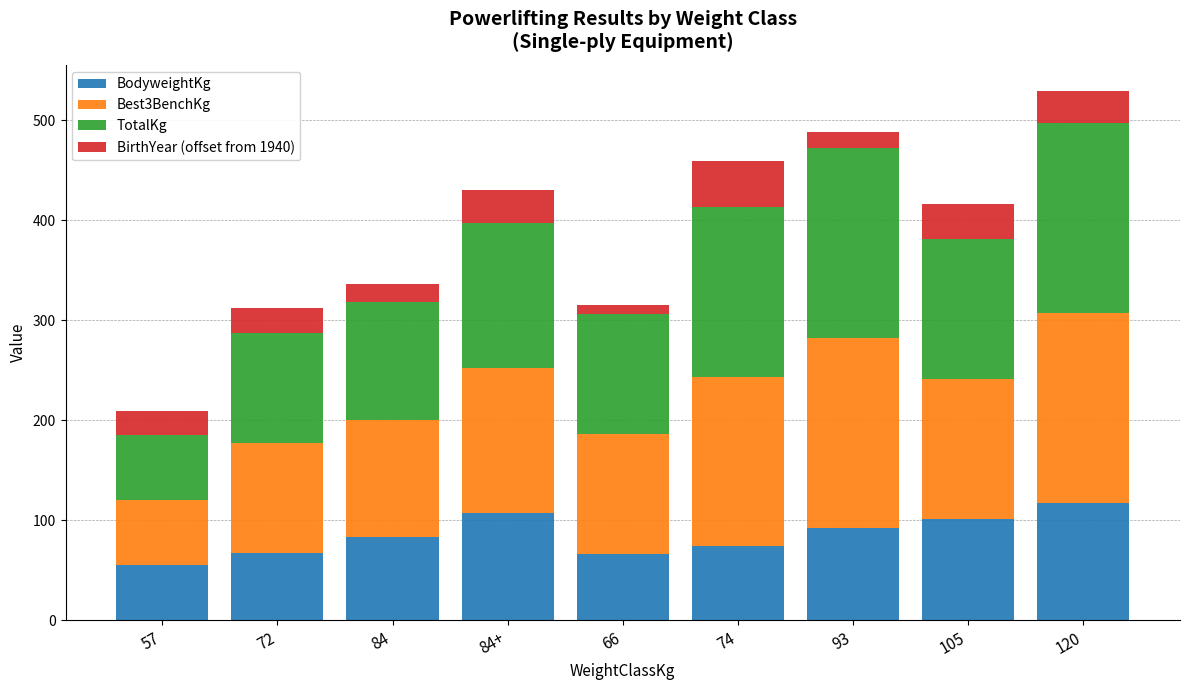

What is the difference between the second highest and minimum values in the BodyweightKg series?

52.1